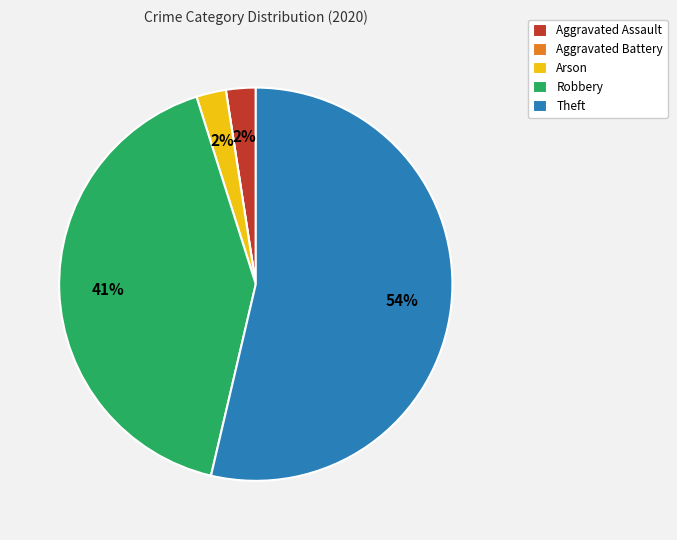

What percentage is the Arson slice, to the nearest percent?

2%